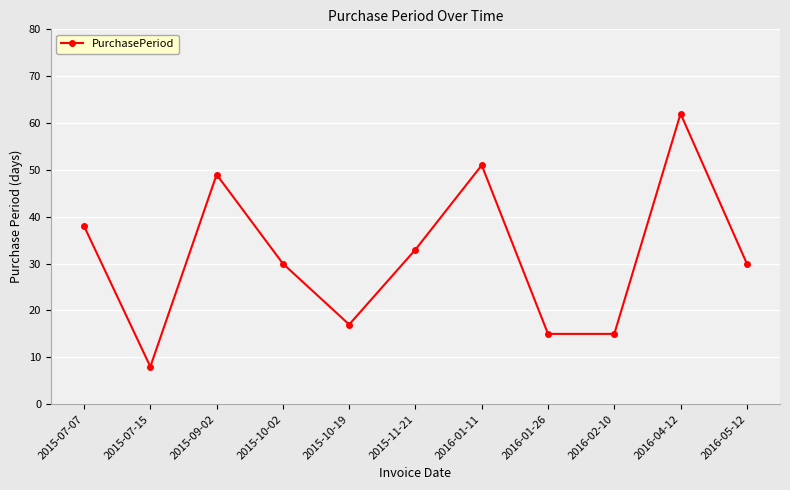

Which has a higher value, 2015-07-07 or 2015-11-21?

2015-07-07